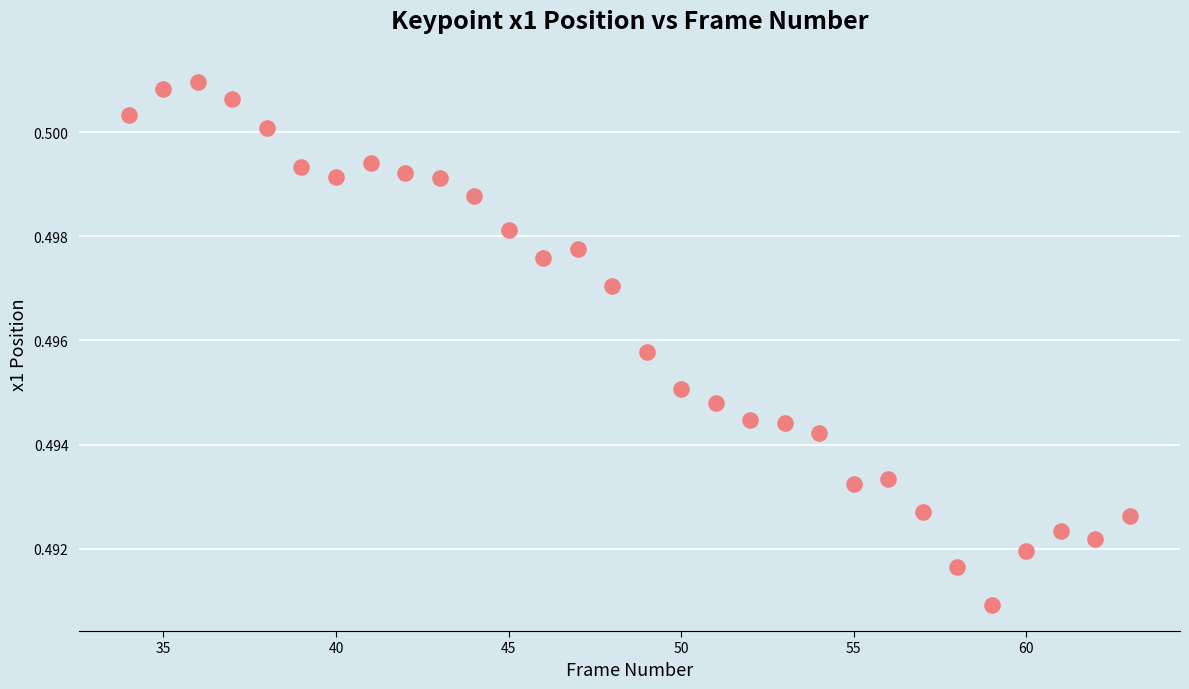

What is the range of X values (max minus min)?

29.0